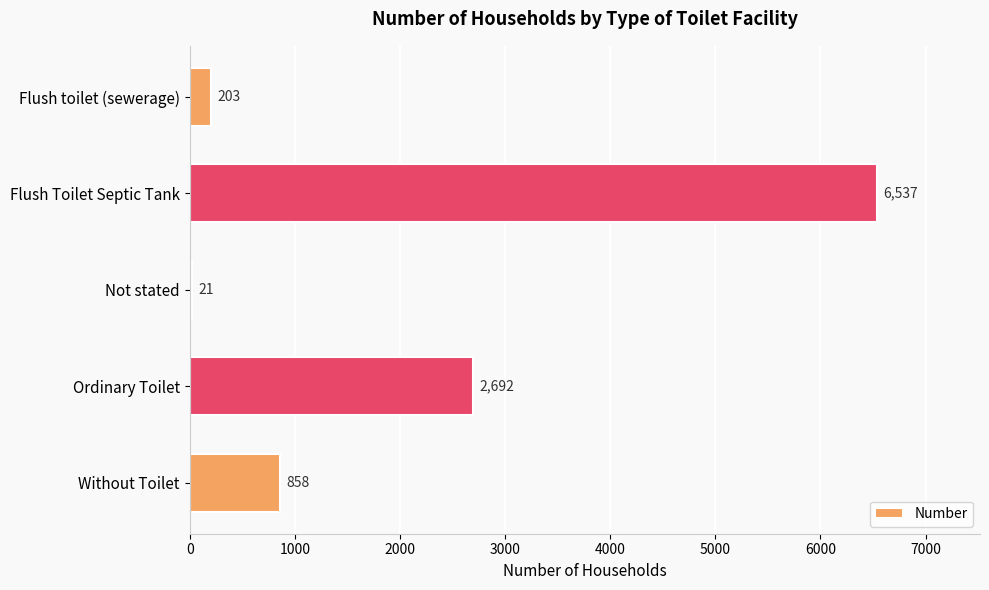

Reading top to bottom, transcribe all the data shown in this chart.

Flush toilet (sewerage)=203	Flush Toilet Septic Tank=6537	Not stated=21	Ordinary Toilet=2692	Without Toilet=858